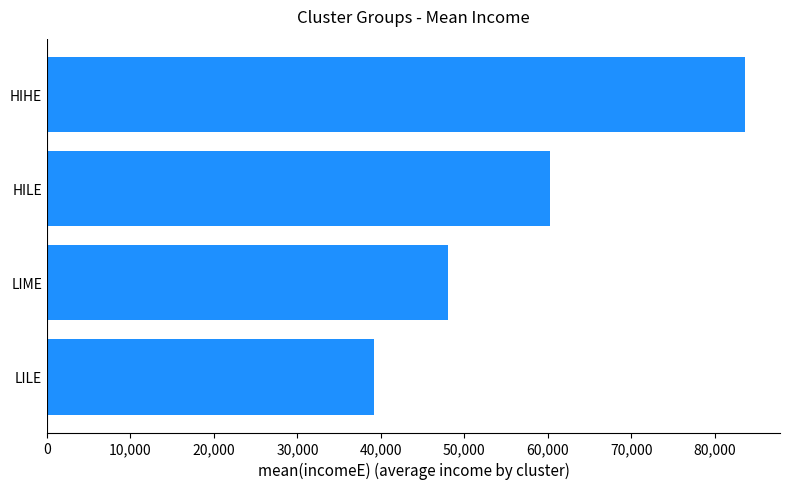

Rank the categories by value from lowest to highest.

LILE, LIME, HILE, HIHE